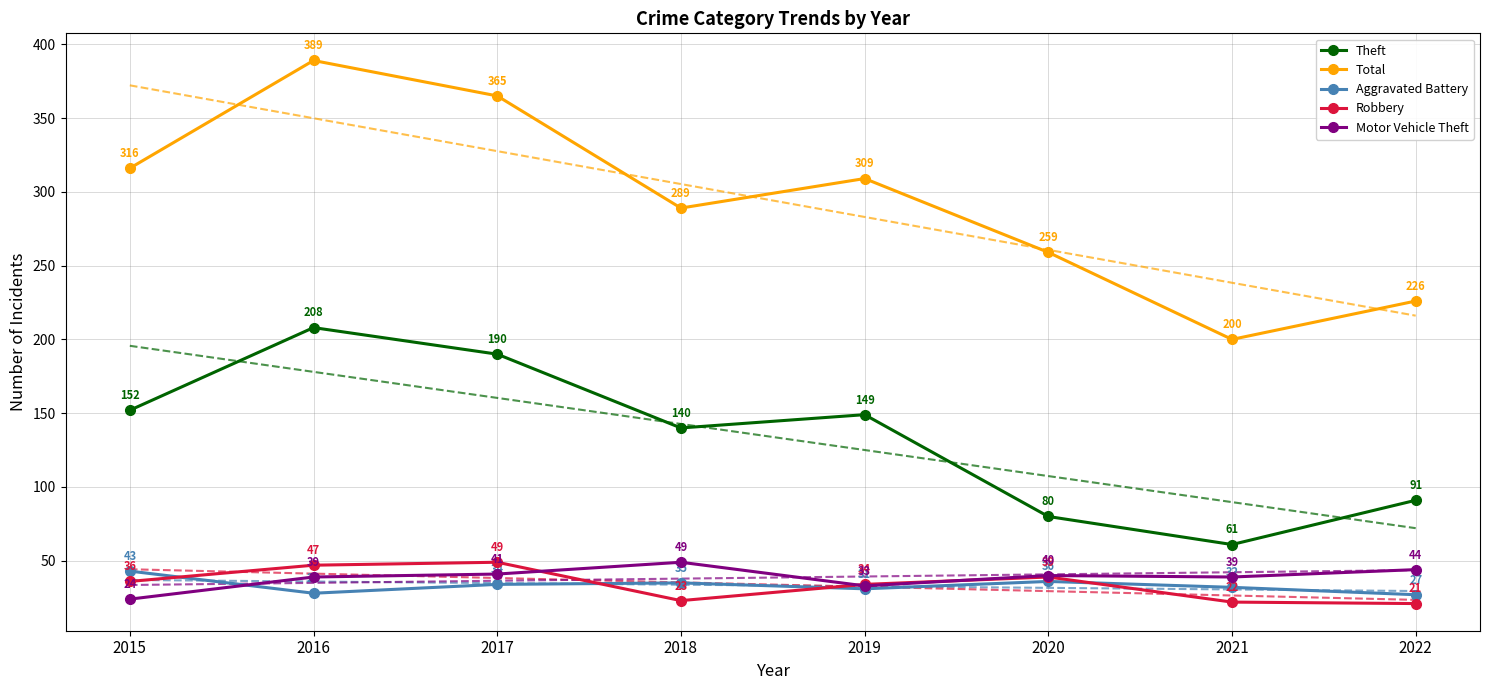

Which category has the highest value across all series?

2016